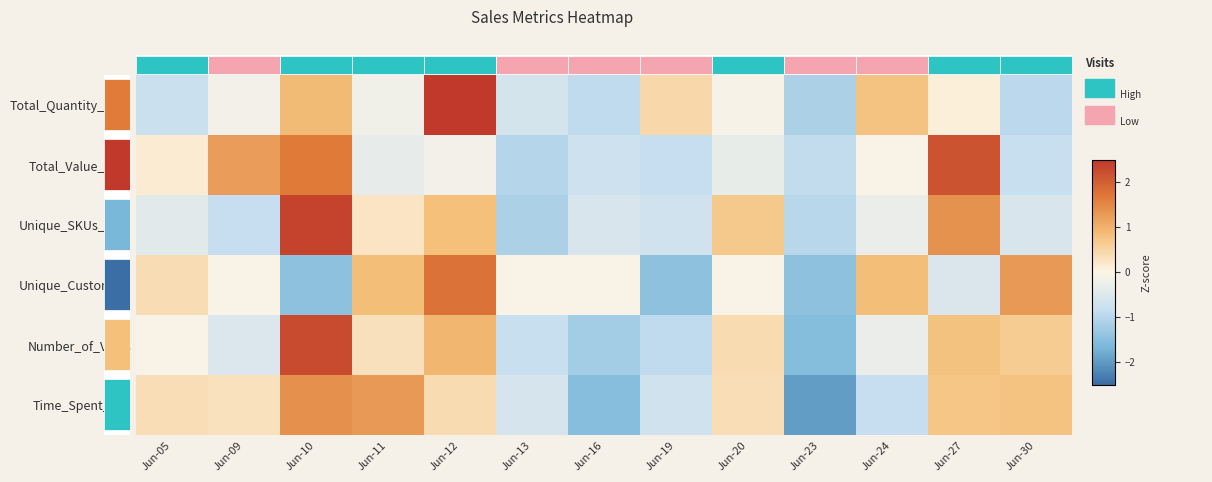

The value of Unique_SKUs_Sold at Jun-11 is 0.3. True or false?

True